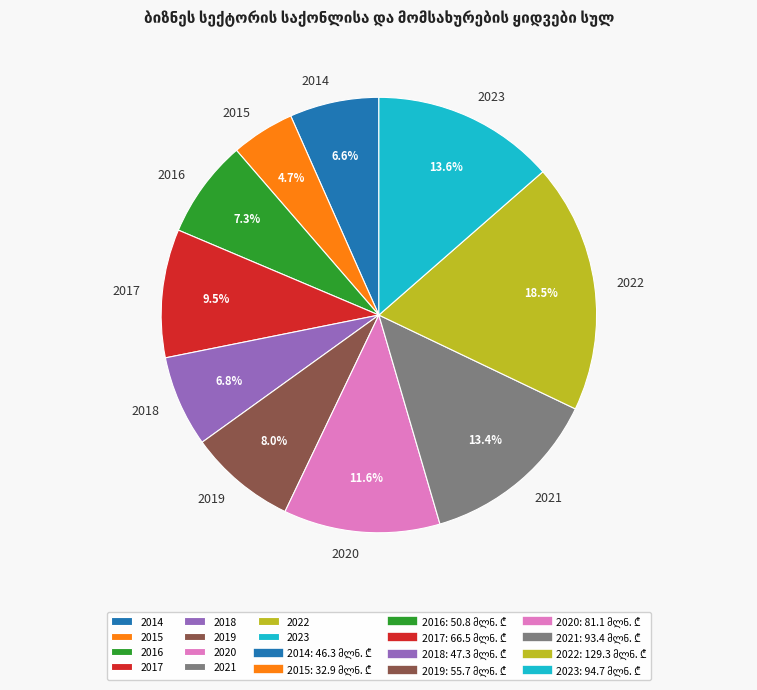

Which has a higher value, 2015 or 2018?

2018